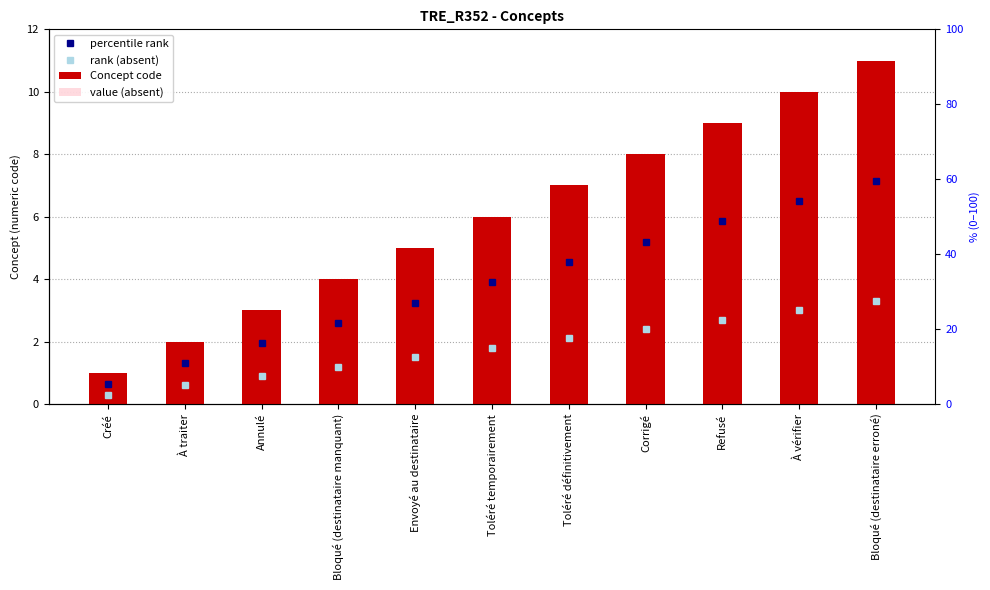

Between Créé and Bloqué (destinataire manquant), which is larger?

Bloqué (destinataire manquant)